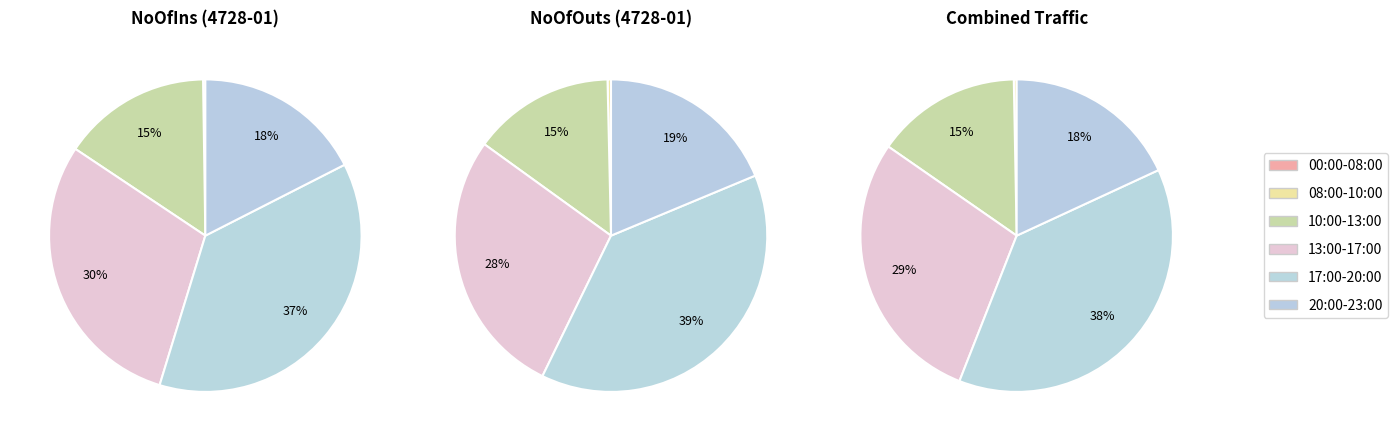

Do 13-14 and 20-21 together represent more than half of the pie?

No